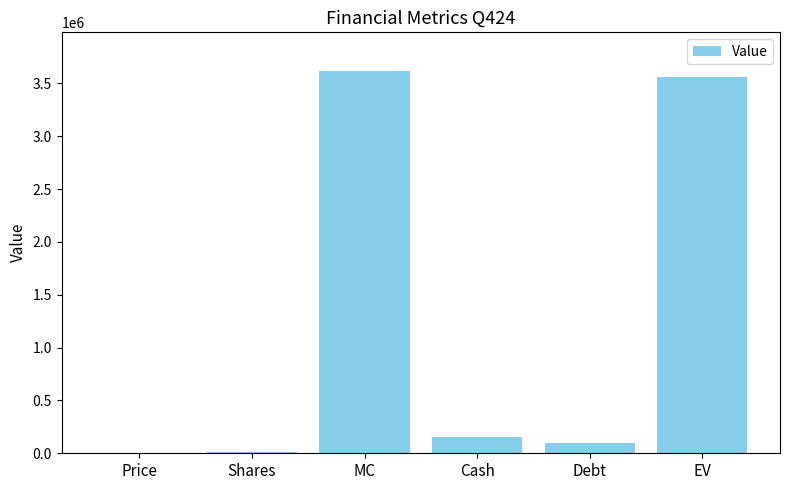

Which has a higher value, EV or Cash?

EV